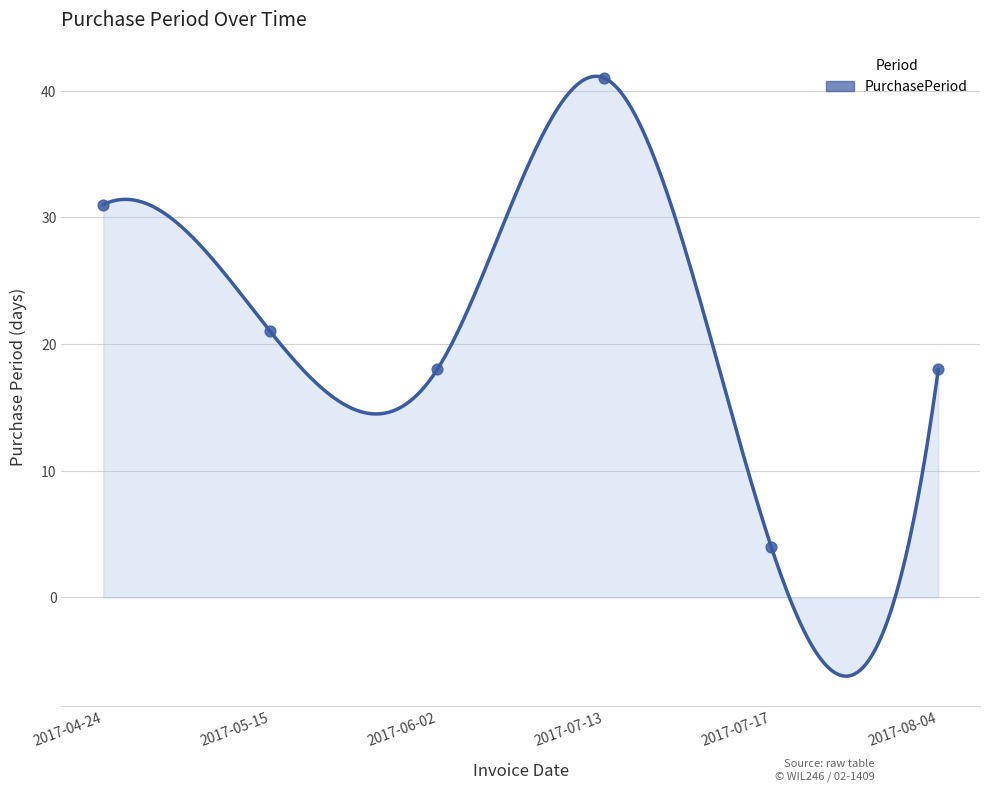

Between 2017-06-02 and 2017-07-17, which is larger?

2017-06-02